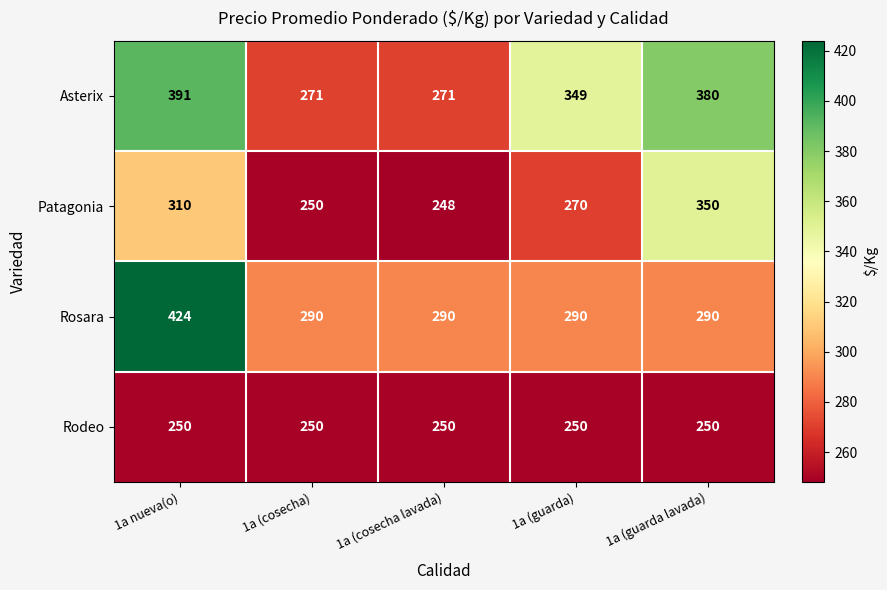

List the series in order of their overall mean, highest first.

Asterix, Rosara, Patagonia, Rodeo